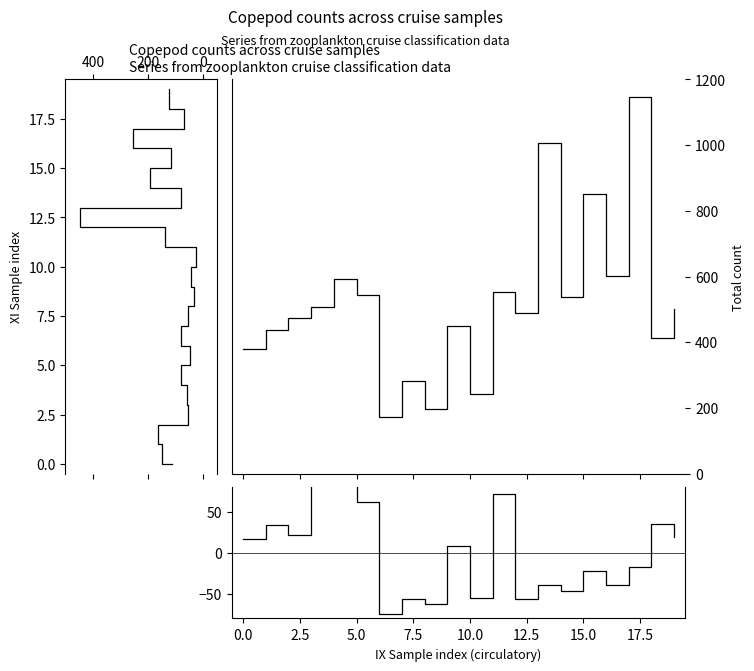

True or false: No. oithonid and Total cross at least once.

False